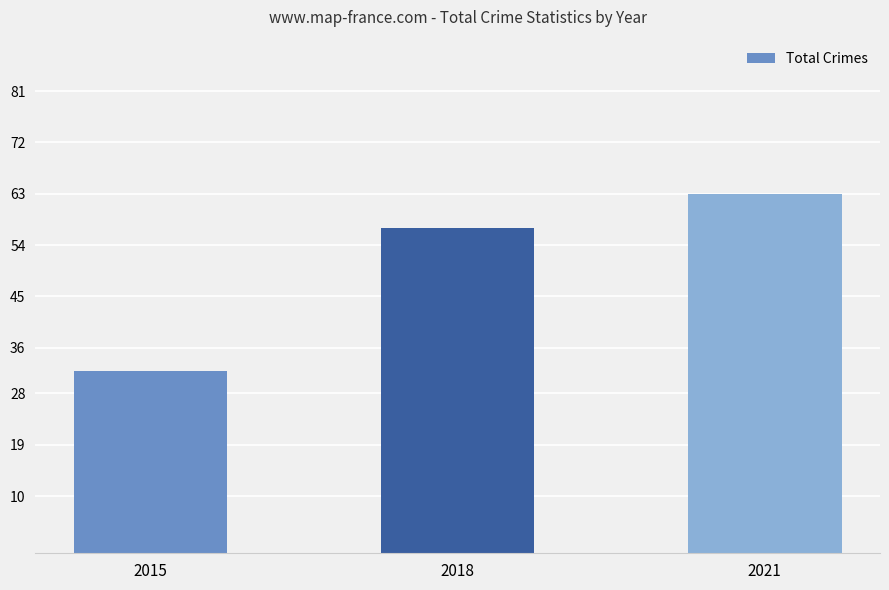

Reading left to right, what are all the values shown in this chart?

2015=32	2018=57	2021=63